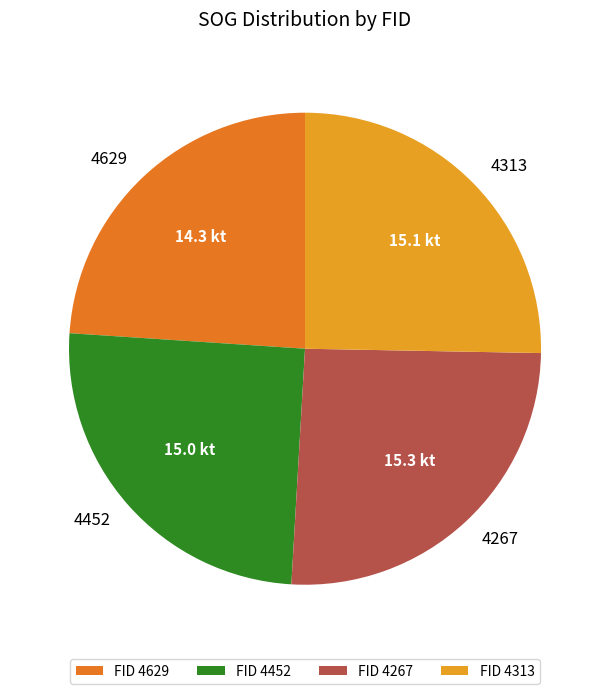

Does 4452 account for over 50% of the chart?

No